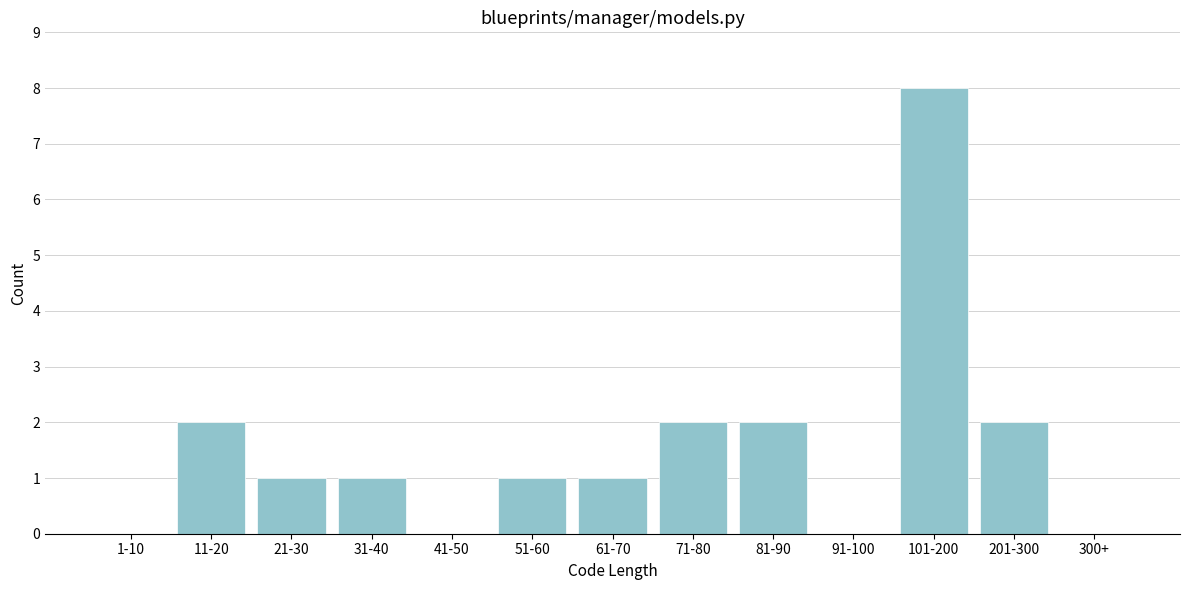

Reading left to right, transcribe all the data shown in this chart.

1-10=0	11-20=2	21-30=1	31-40=1	41-50=0	51-60=1	61-70=1	71-80=2	81-90=2	91-100=0	101-200=8	201-300=2	300+=0